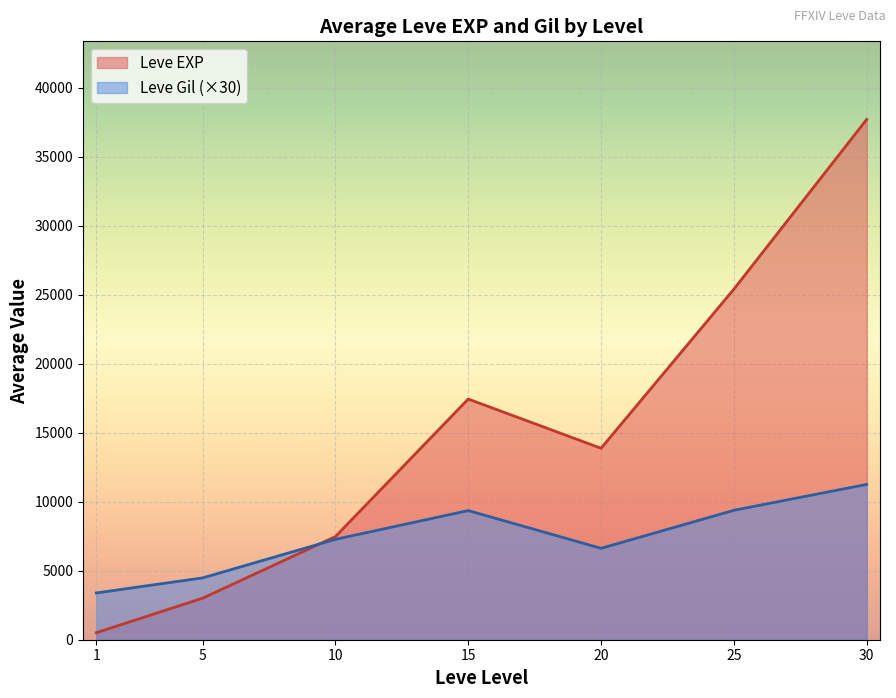

Does the chart display data point markers on the line(s)?

No